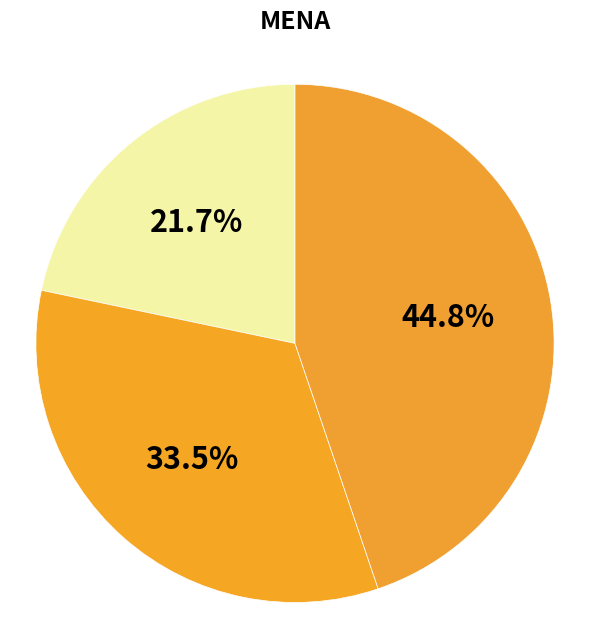

How many slices are in this pie chart?

3